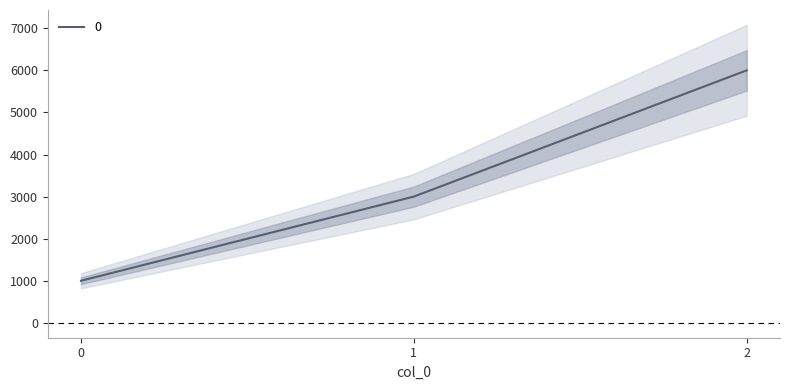

Reading left to right, list all the values displayed in this chart.

0=1000	1=3000	2=6000